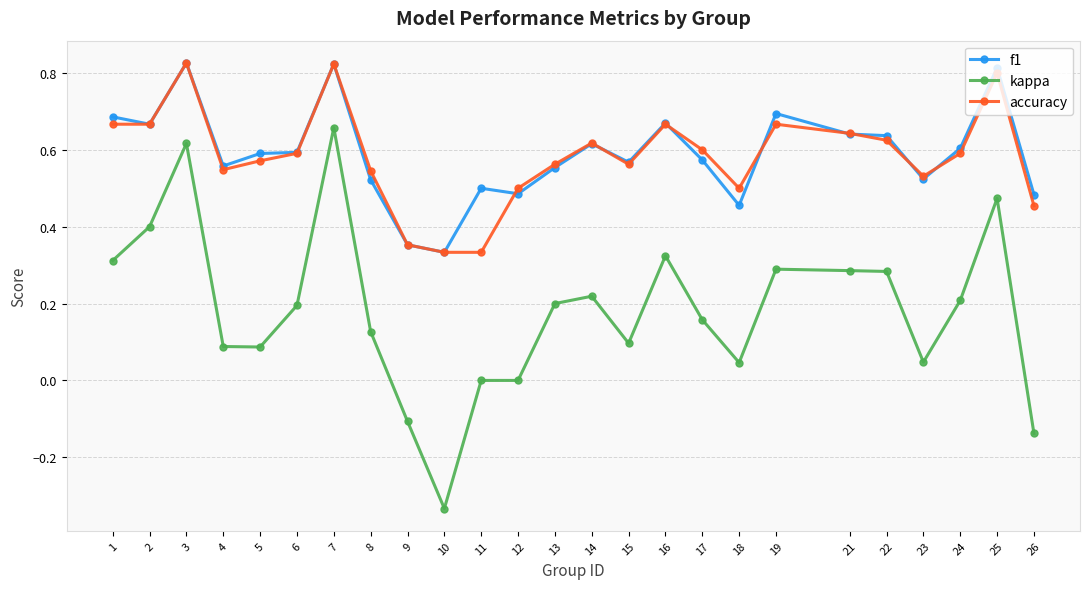

The accuracy series shows 0.8 at 3. True or false?

True